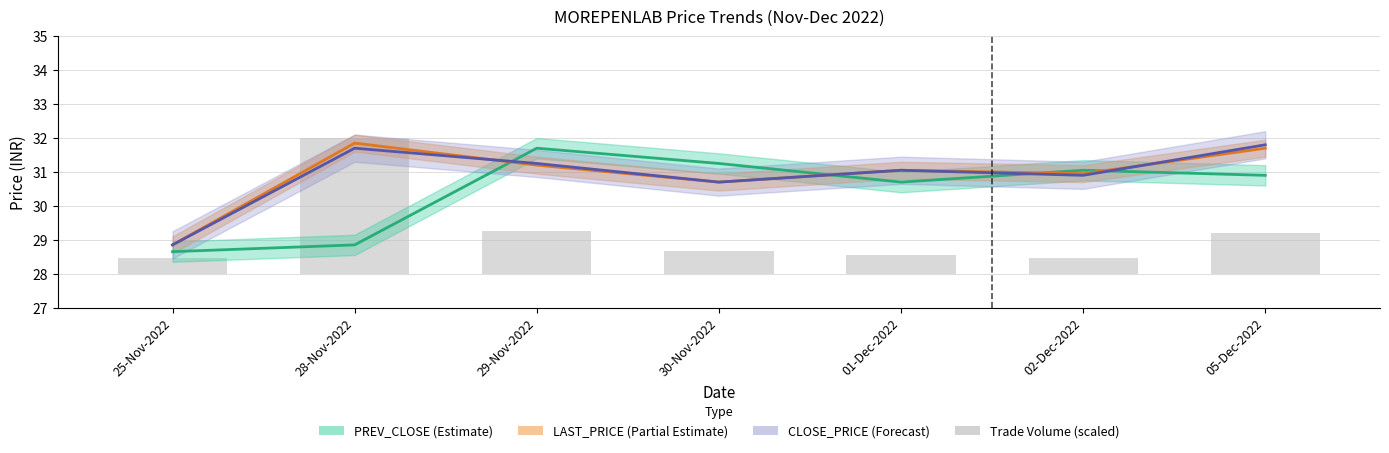

What is the sum of the PREV_CLOSE values at 28-Nov-2022 and 02-Dec-2022?

59.9